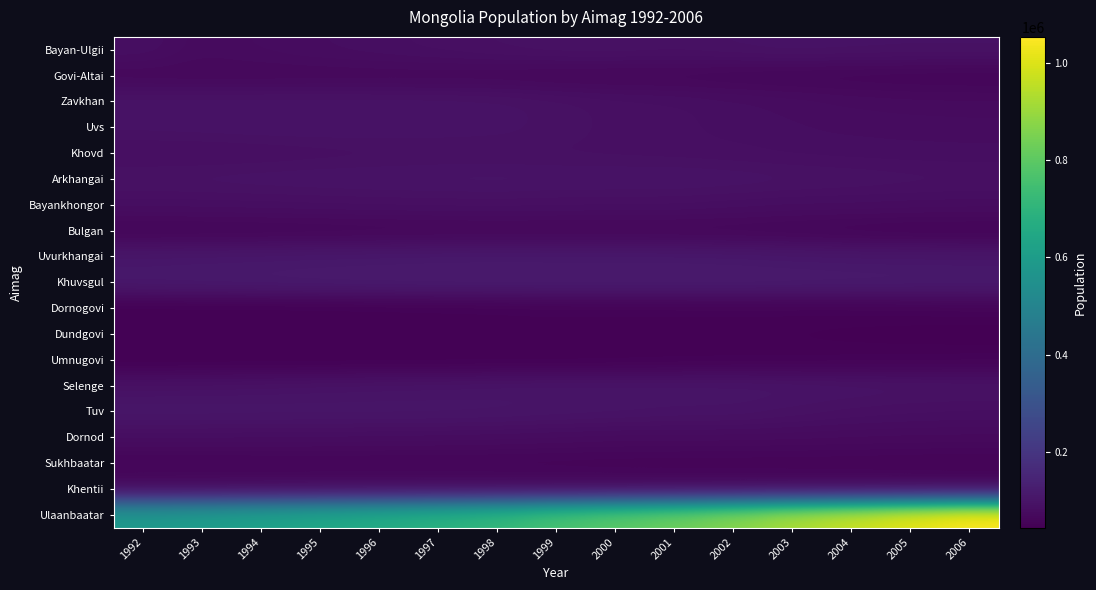

Reading left to right, list all the values displayed in this chart.

Bayan-Ulgii: 1992=83632	1993=73116	1994=76585	1995=79793	1996=82575	1997=85502	1998=88279	1999=91068	2000=91579	2001=89948	2002=92449	2003=94972	2004=93732	2005=92767	2006=92787
Govi-Altai: 1992=66530	1993=66394	1994=66413	1995=66581	1996=66601	1997=66359	1998=65676	1999=63673	2000=63134	2001=63258	2002=61348	2003=59651	2004=58760	2005=57814	2006=57301
Zavkhan: 1992=95782	1993=95658	1994=95881	1995=95876	1996=95787	1997=95119	1998=93840	1999=89999	2000=86176	2001=84662	2002=81424	2003=78723	2004=75445	2005=73853	2006=73320
Uvs: 1992=93345	1993=94328	1994=95421	1995=95897	1996=95910	1997=94701	1998=93760	1999=90037	2000=86358	2001=84814	2002=82235	2003=80048	2004=78744	2005=77918	2006=77351
Khovd: 1992=81715	1993=81855	1994=83249	1995=84830	1996=85870	1997=86947	1998=87030	1999=86831	2000=86402	2001=85766	2002=84778	2003=83050	2004=82217	2005=81569	2006=81248
Arkhangai: 1992=93070	1993=94067	1994=95116	1995=96108	1996=97148	1997=97866	1998=98416	1999=97091	2000=96902	2001=97004	2002=95525	2003=93554	2004=91708	2005=89976	2006=88762
Bayankhongor: 1992=81737	1993=82094	1994=82822	1995=83779	1996=84572	1997=85203	1998=85581	1999=84779	2000=84500	2001=84049	2002=81958	2003=79955	2004=79766	2005=78716	2006=78104
Bulgan: 1992=57994	1993=58643	1994=59269	1995=60057	1996=60741	1997=61477	1998=62192	1999=61776	2000=61832	2001=61656	2002=61092	2003=59530	2004=56725	2005=54982	2006=54613
Uvurkhangai: 1992=105745	1993=106853	1994=107866	1995=109211	1996=110256	1997=111313	1998=111827	1999=111420	2000=111562	2001=111121	2002=109520	2003=107342	2004=105865	2005=105015	2006=104670
Khuvsgul: 1992=112518	1993=114000	1994=115434	1995=116814	1996=117806	1997=118626	1998=119338	1999=119063	2000=118946	2001=119165	2002=119223	2003=118040	2004=117010	2005=116414	2006=115937
Dornogovi: 1992=45056	1993=45561	1994=45707	1995=46309	1996=47148	1997=47979	1998=48844	1999=50575	2000=50977	2001=51335	2002=51783	2003=51827	2004=52151	2005=52913	2006=54105
Dundgovi: 1992=52508	1993=52680	1994=52713	1995=52957	1996=52985	1997=53078	1998=52898	1999=51517	2000=50602	2001=49910	2002=49094	2003=47780	2004=46473	2005=45465	2006=44353
Umnugovi: 1992=45082	1993=45144	1994=45340	1995=45608	1996=45950	1997=46353	1998=46698	1999=46858	2000=47852	2001=49207	2002=50070	2003=50552	2004=51576	2005=51852	2006=53215
Selenge: 1992=90780	1993=91382	1994=92922	1995=94548	1996=95946	1997=97212	1998=98774	1999=99950	2000=100060	2001=100054	2002=99730	2003=98631	2004=96801	2005=95112	2006=94627
Tuv: 1992=104307	1993=104023	1994=103408	1995=103086	1996=102947	1997=102489	1998=101391	1999=99268	2000=97507	2001=95389	2002=95113	2003=90714	2004=86741	2005=84722	2006=83376
Dornod: 1992=80001	1993=79999	1994=79574	1995=79235	1996=78524	1997=77838	1998=76906	1999=75373	2000=73819	2001=73762	2002=73592	2003=72884	2004=71889	2005=71202	2006=70985
Sukhbaatar: 1992=55862	1993=56206	1994=56613	1995=56870	1996=57016	1997=56922	1998=56727	1999=56166	2000=55537	2001=55383	2002=55143	2003=55109	2004=54918	2005=54040	2006=53270
Khentii: 1992=72232	1993=72461	1994=72722	1995=72989	1996=73291	1997=73278	1998=72766	1999=70946	2000=70861	2001=70717	2002=70359	2003=68935	2004=68517	2005=67571	2006=67363
Ulaanbaatar: 1992=586651	1993=601609	1994=621557	1995=642036	1996=663231	1997=685983	1998=714657	1999=760077	2000=794730	2001=828989	2002=871524	2003=927103	2004=970619	2005=1015950	2006=1053518